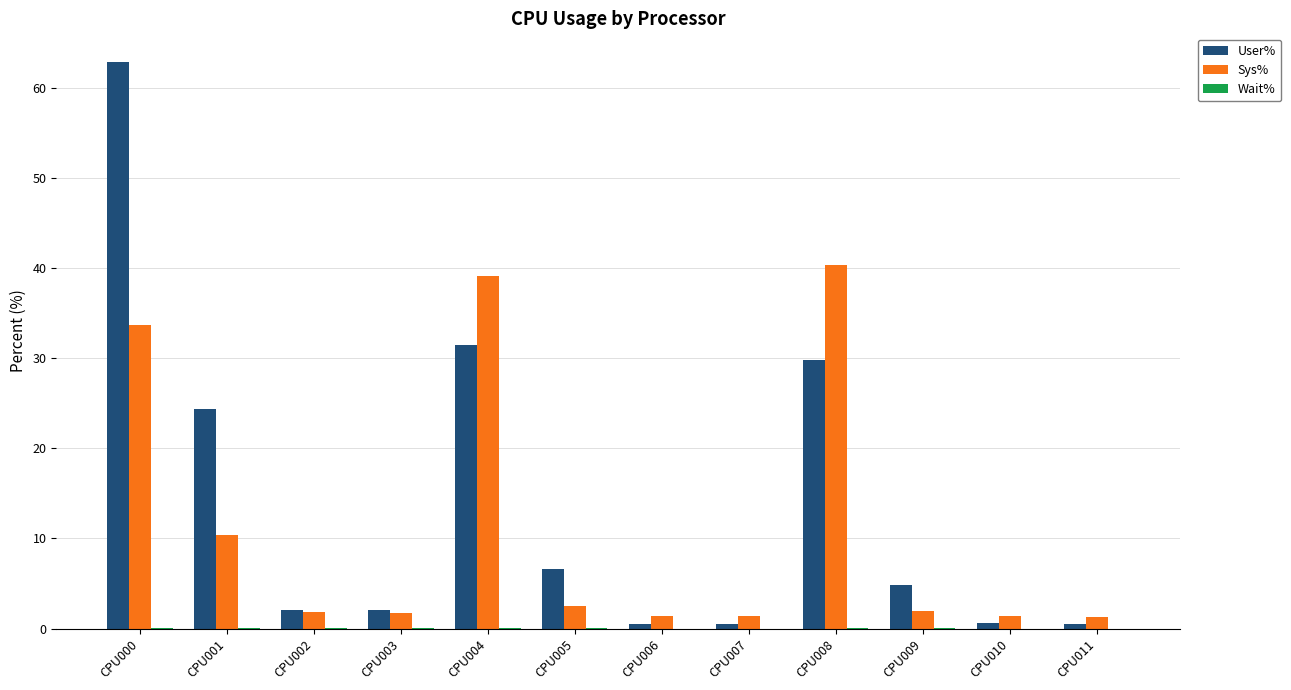

What is the maximum value shown in the chart?

62.9